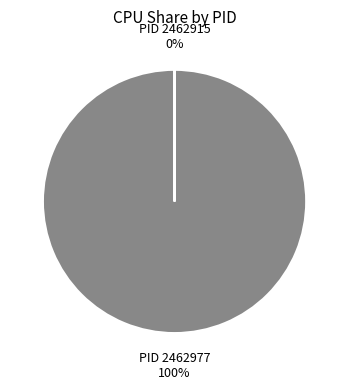

Which slice is the smallest?

2462915